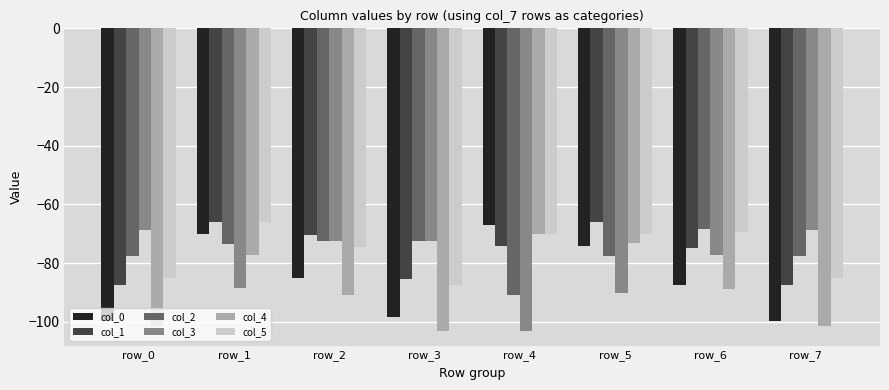

True or false: col_3 has a value of -35.2 at row_4.

False